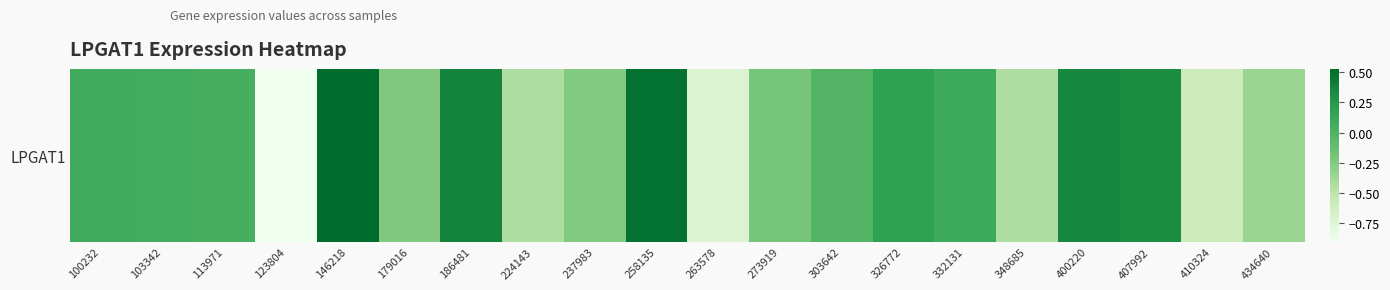

Reading left to right, transcribe all the data shown in this chart.

100232=0.1	103342=0.1	113971=0.1	123804=-0.9	146218=0.5	179016=-0.2	186481=0.4	224143=-0.4	237983=-0.3	258135=0.5	263578=-0.7	273919=-0.2	303642=-0.0	326772=0.2	332131=0.1	348685=-0.4	400220=0.3	407992=0.3	410324=-0.6	434640=-0.3